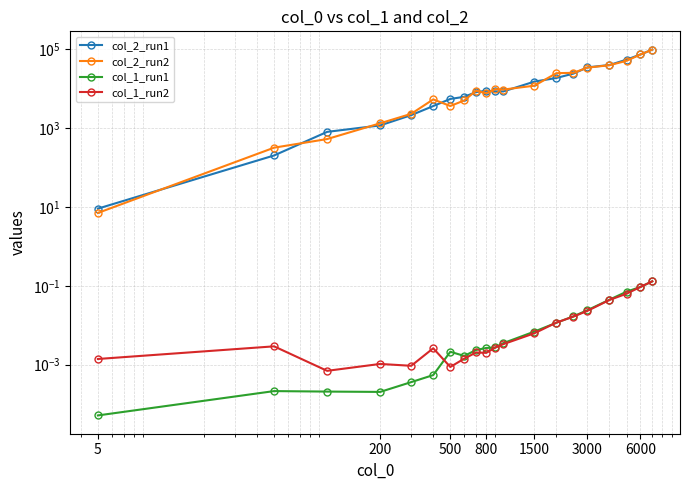

In col_1_run1, how many points are higher than both neighbors (excluding endpoints)?

2